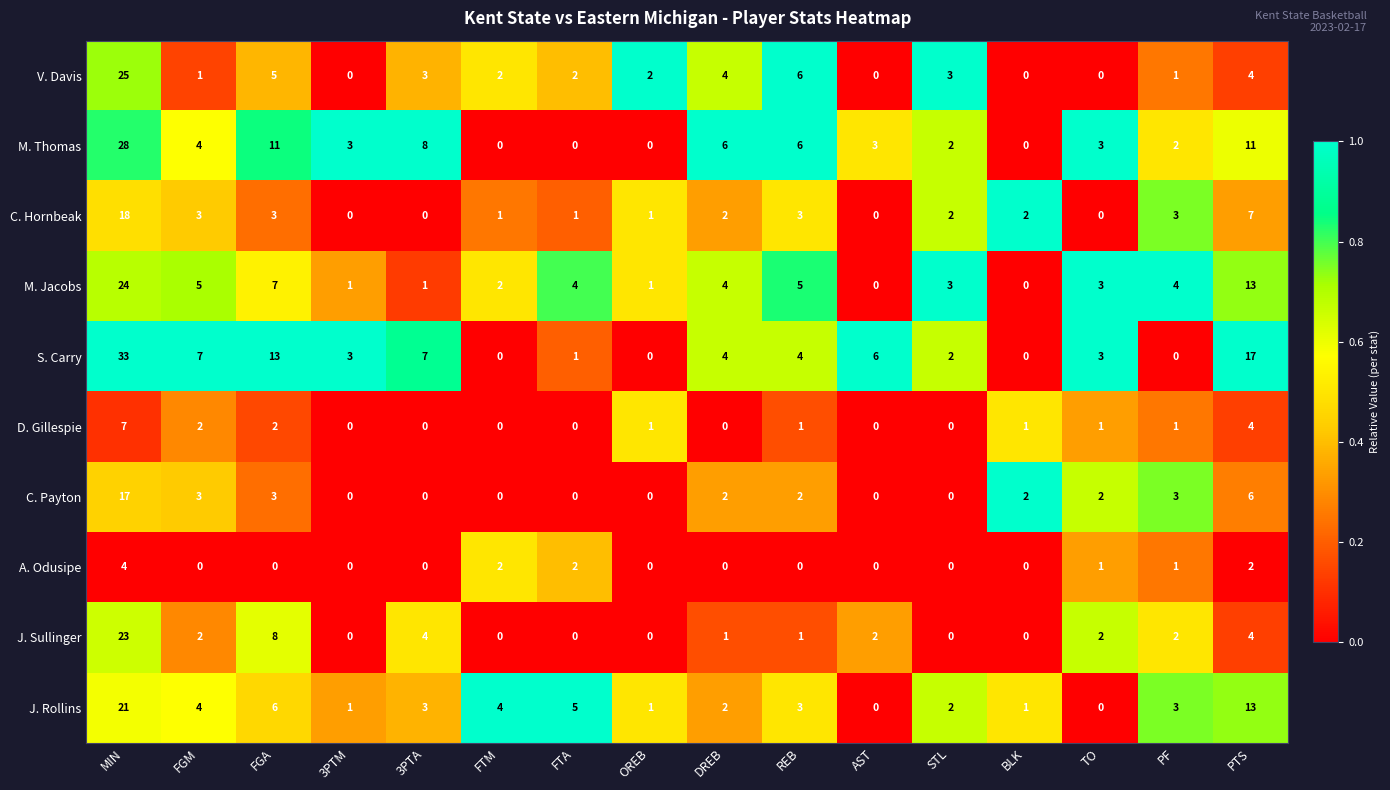

Rank the series by their maximum value, from lowest to highest.

A. Odusipe, D. Gillespie, C. Payton, C. Hornbeak, J. Rollins, J. Sullinger, M. Jacobs, V. Davis, M. Thomas, S. Carry